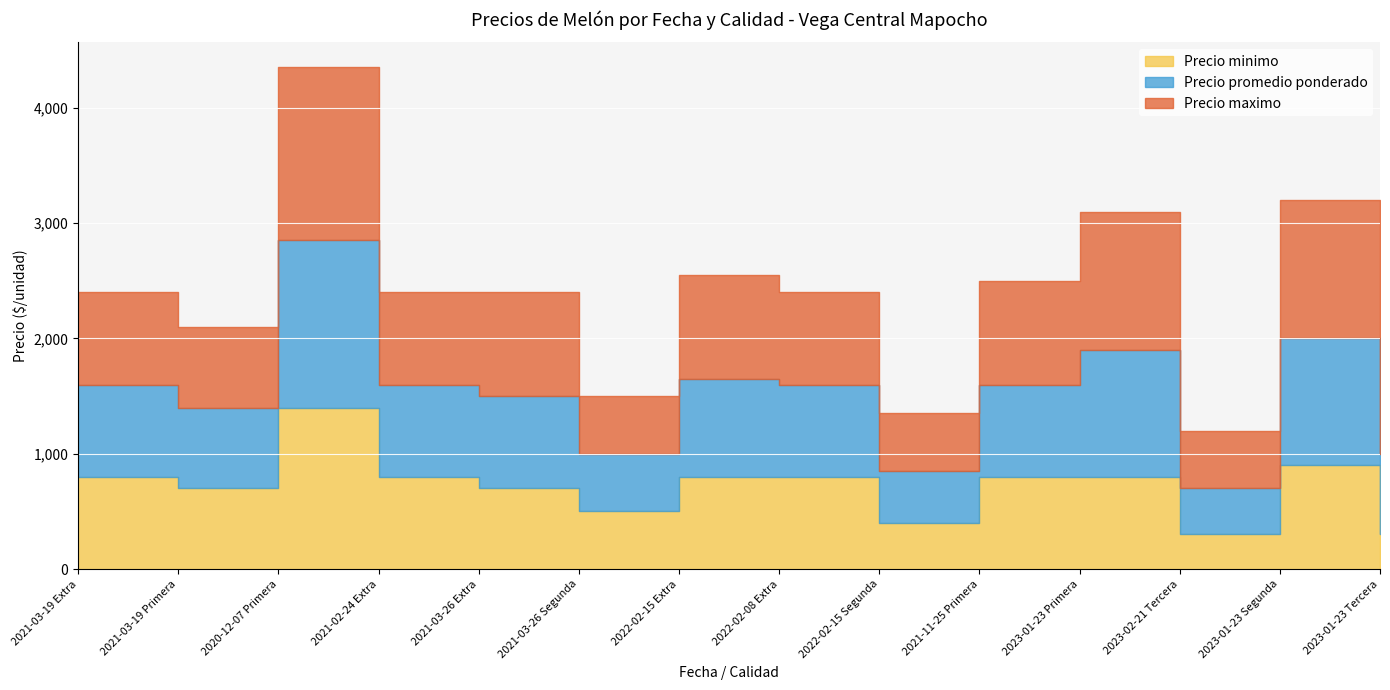

At which label does Precio minimo reach its minimum?

2023-02-21 Tercera